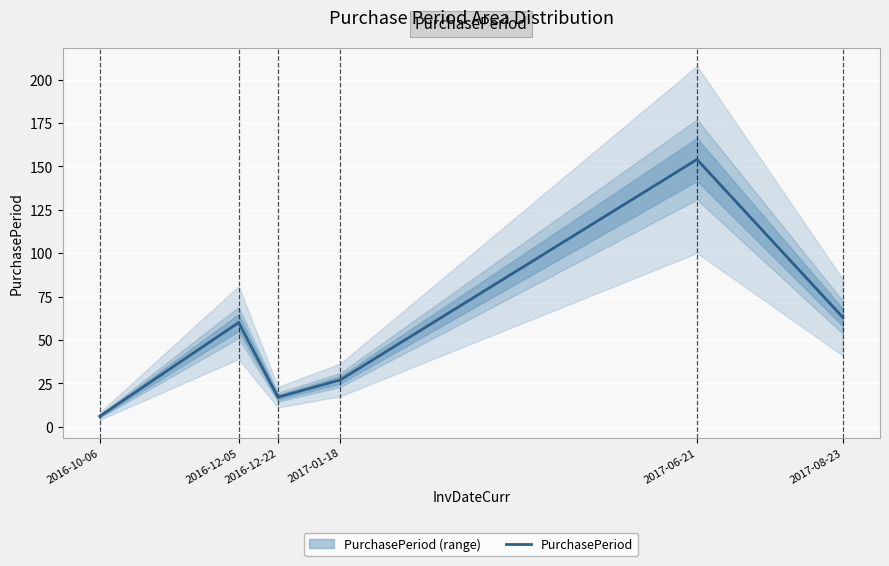

What is the value of the 2nd point from the left?

60